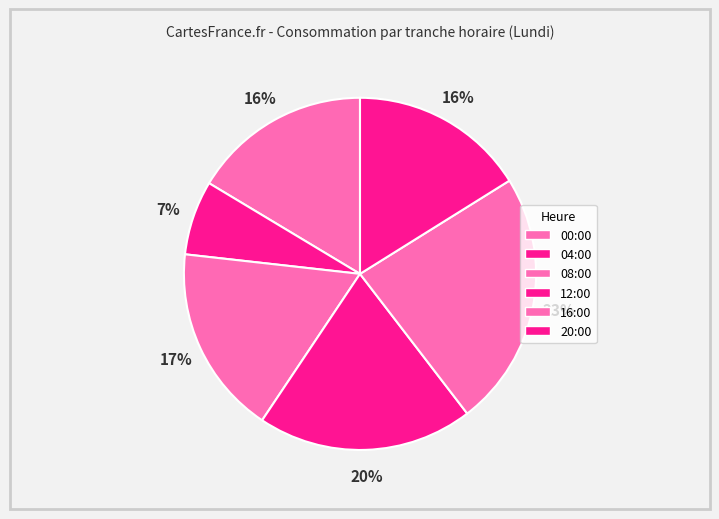

Which category has the smallest portion of the pie?

04:00